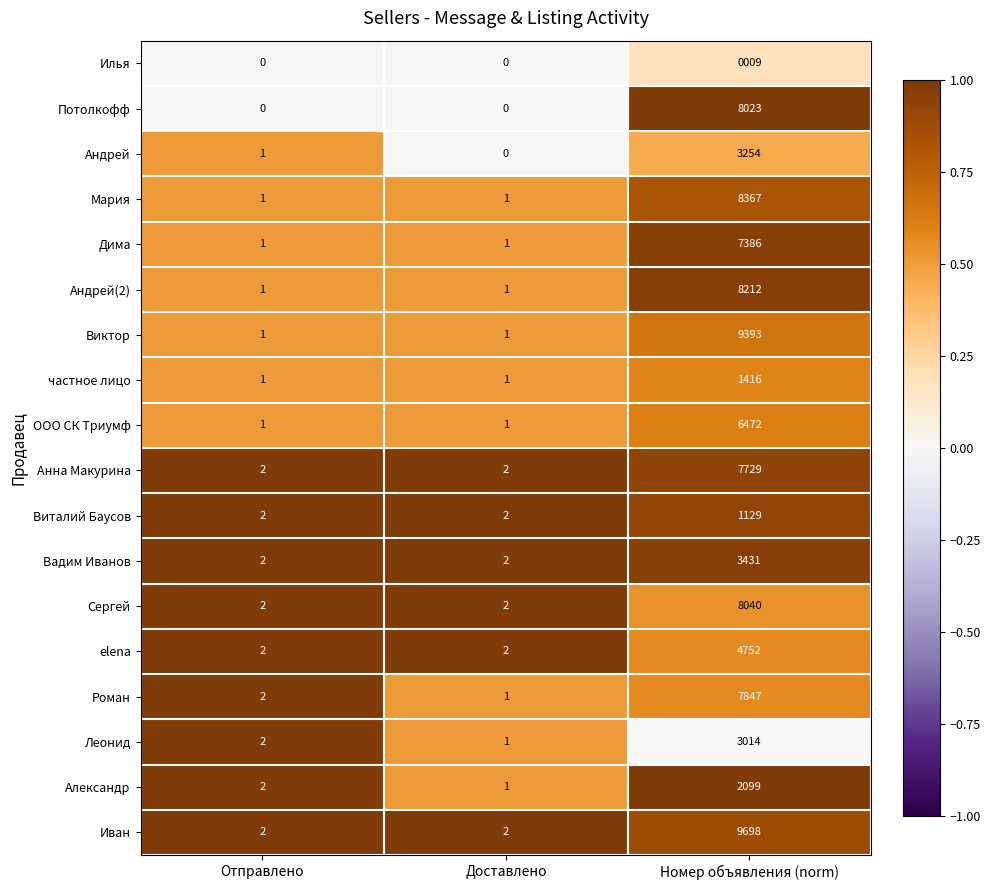

At Номер объявления (norm), list the series in order from largest to smallest.

Иван, Виктор, Мария, Андрей(2), Сергей, Потолкофф, Роман, Анна Макурина, Дима, ООО СК Триумф, elena, Вадим Иванов, Андрей, Леонид, Александр, частное лицо, Виталий Баусов, Илья